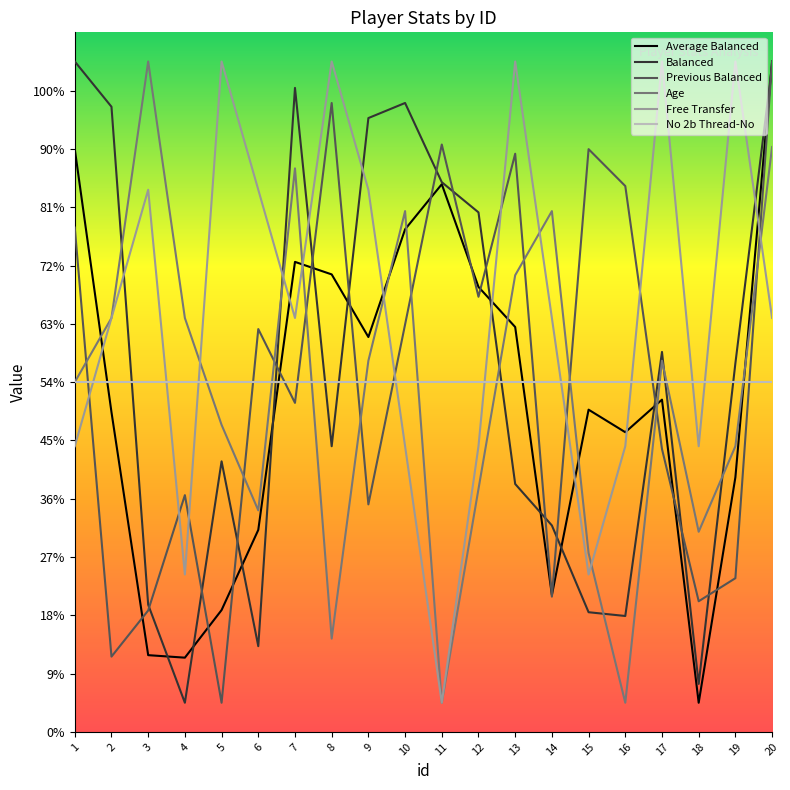

At which category is the sum across all series the highest?

20